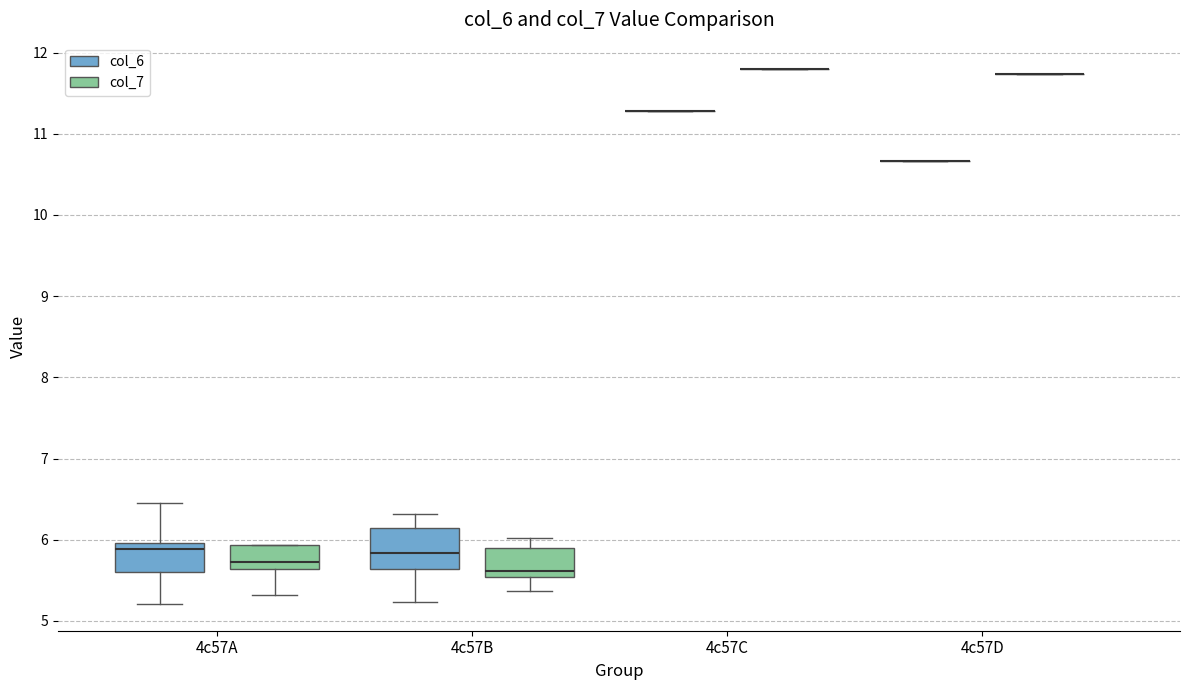

Which box is the tallest, from its lower edge to its upper edge?

4c57B (col_6)